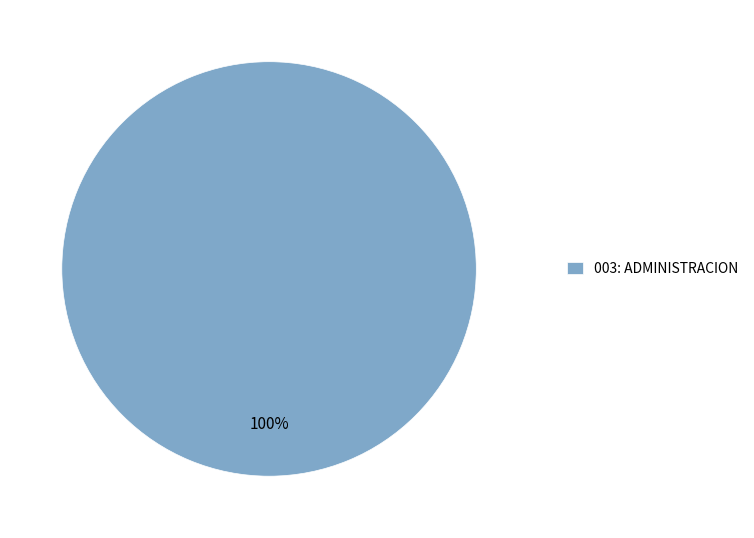

Is there any slice that represents more than half of the pie?

Yes